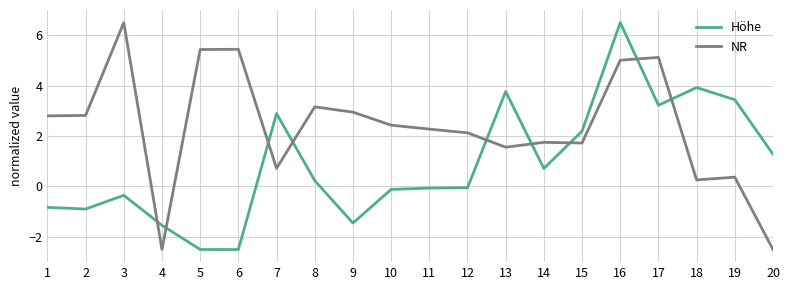

At which label does NR reach its peak?

3